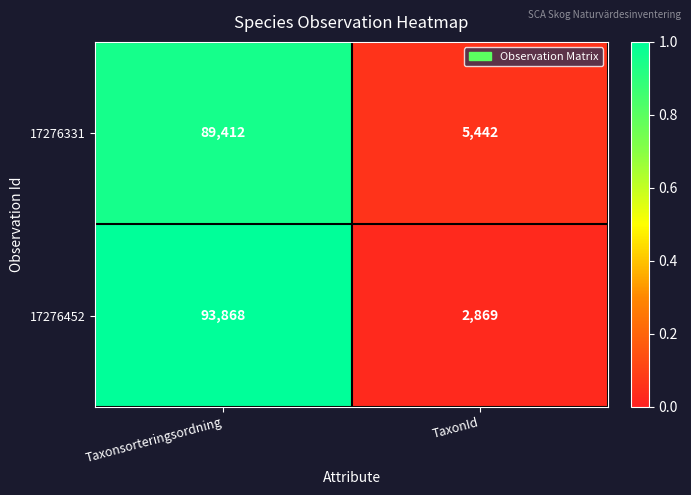

What is the spread (max minus min) of values at Taxonsorteringsordning?

4456